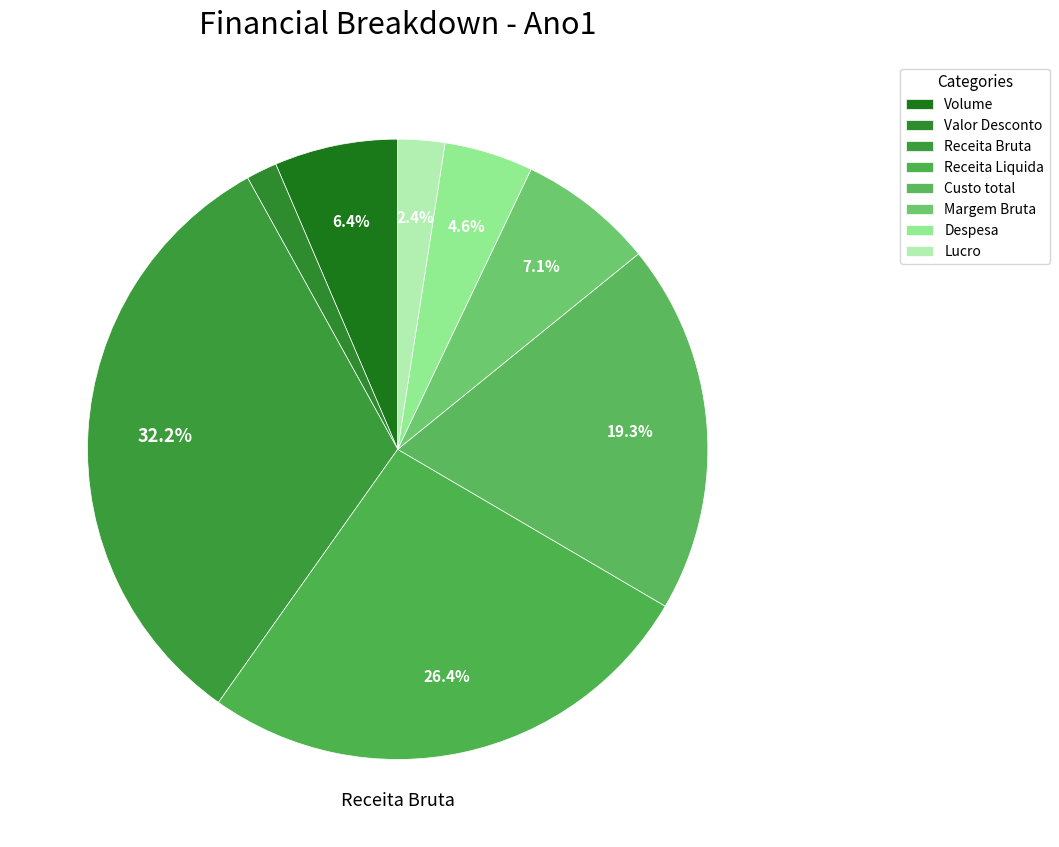

The Receita Liquida slice represents 26% of the pie. True or false?

True